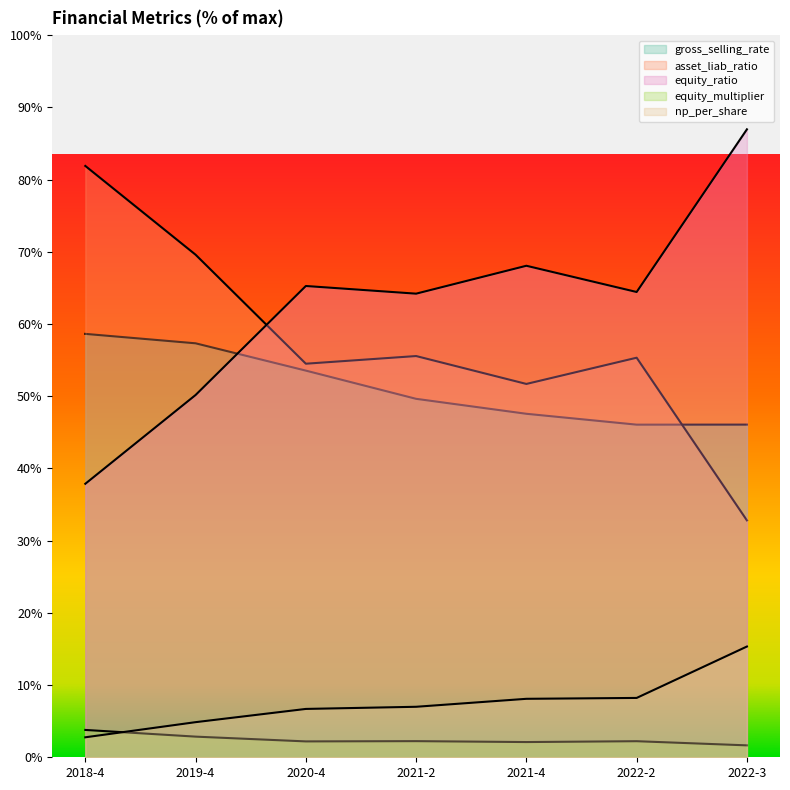

What is the label of the 4th point from the right?

2021-2